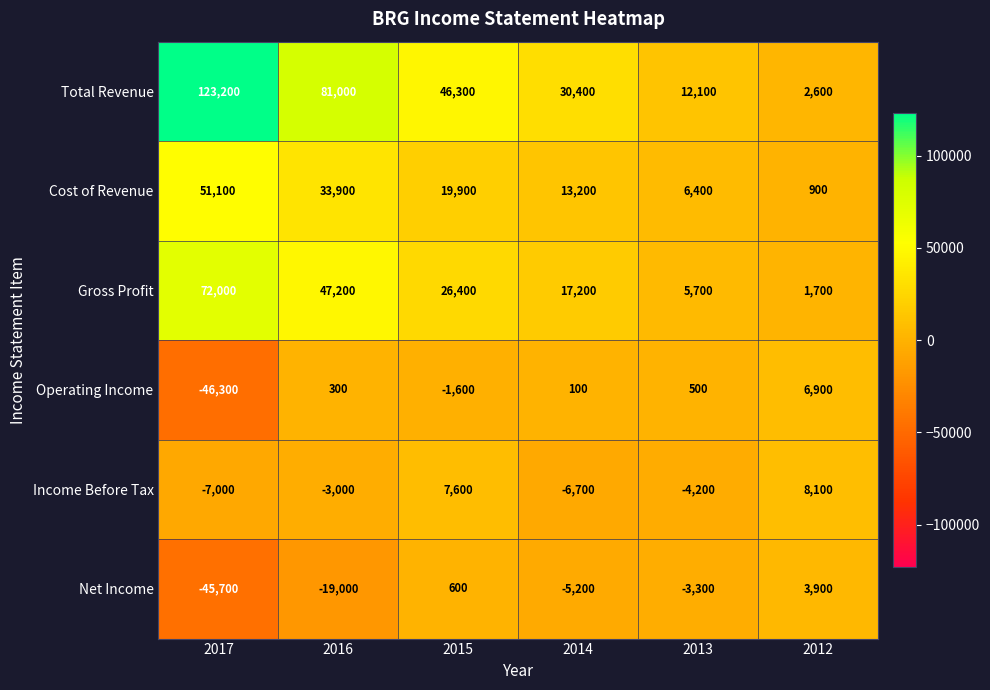

Count the number of categories in the chart.

6